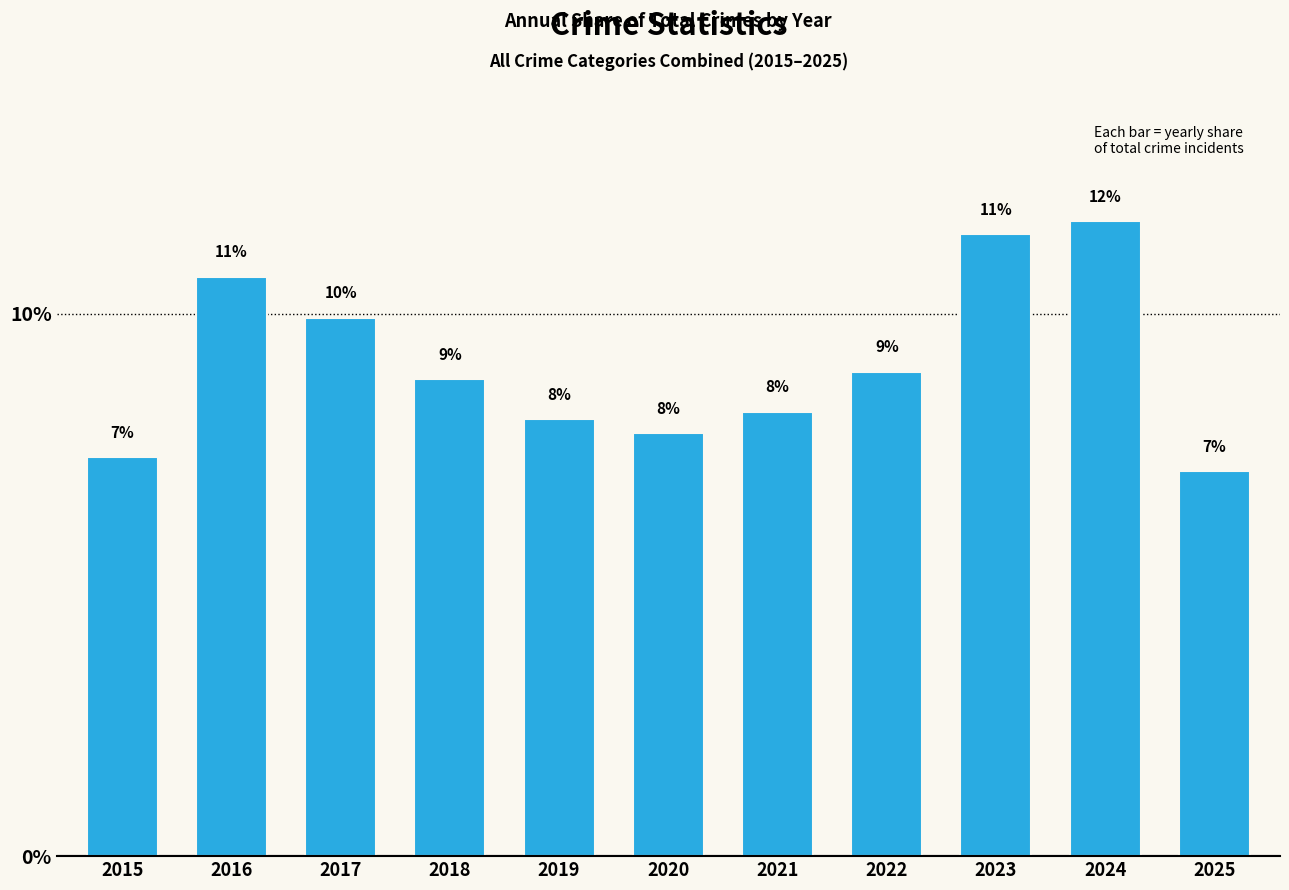

What is the greatest value displayed?

0.1